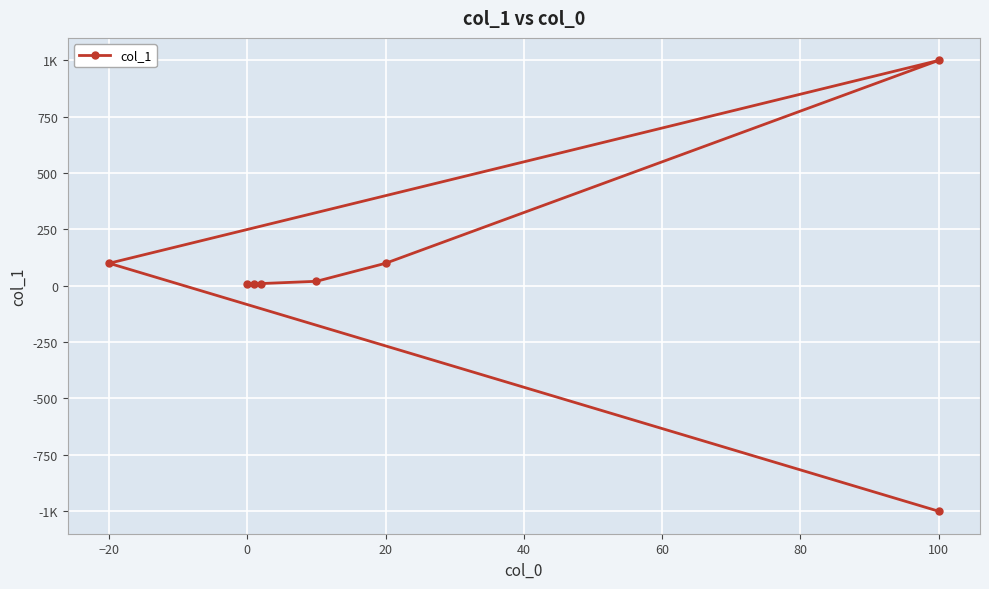

The chart shows a value of -1796 at 100. True or false?

False